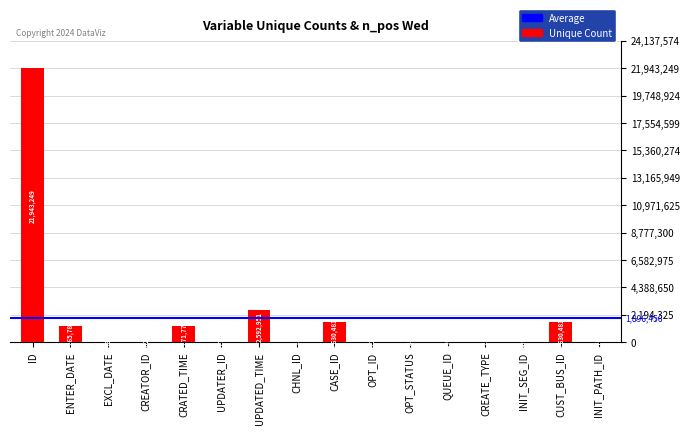

True or false: the data shows 646 at QUEUE_ID.

True